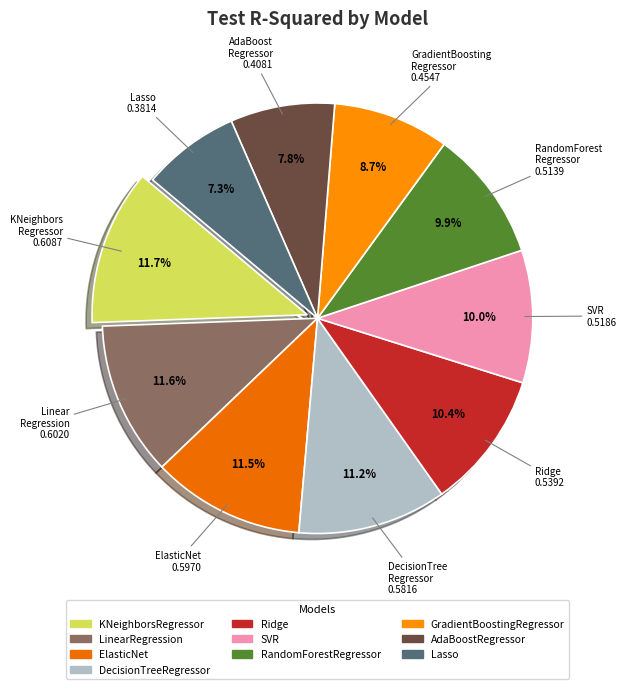

True or false: LinearRegression accounts for 17% of the total.

False